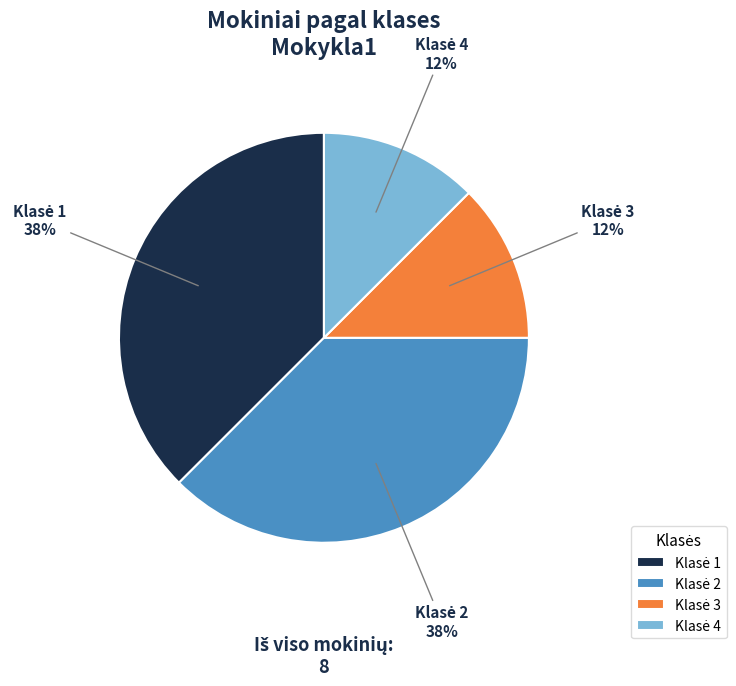

To the nearest percent, what is the average slice percentage?

25%